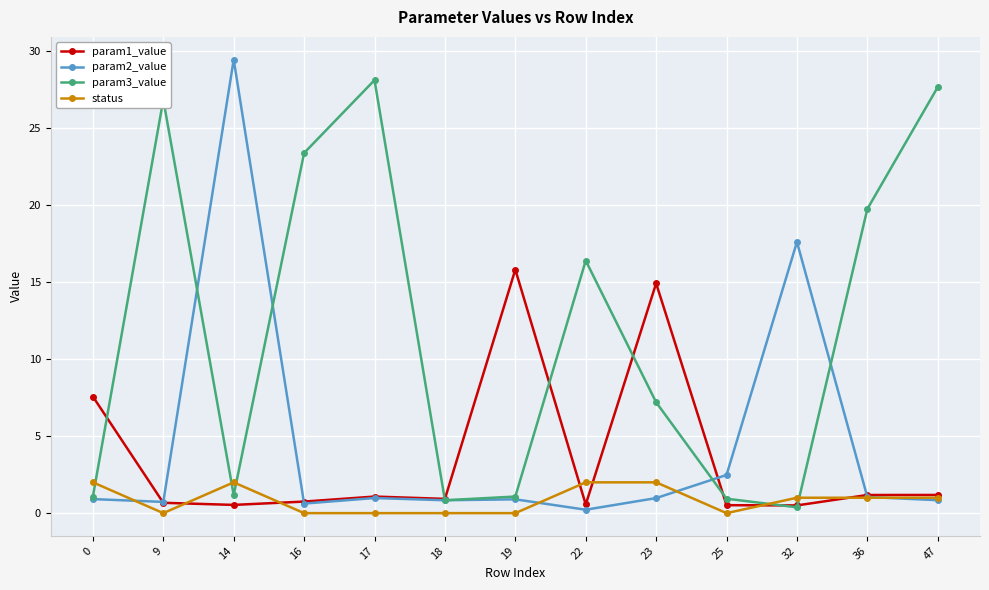

What is the maximum value shown in the chart?

29.5